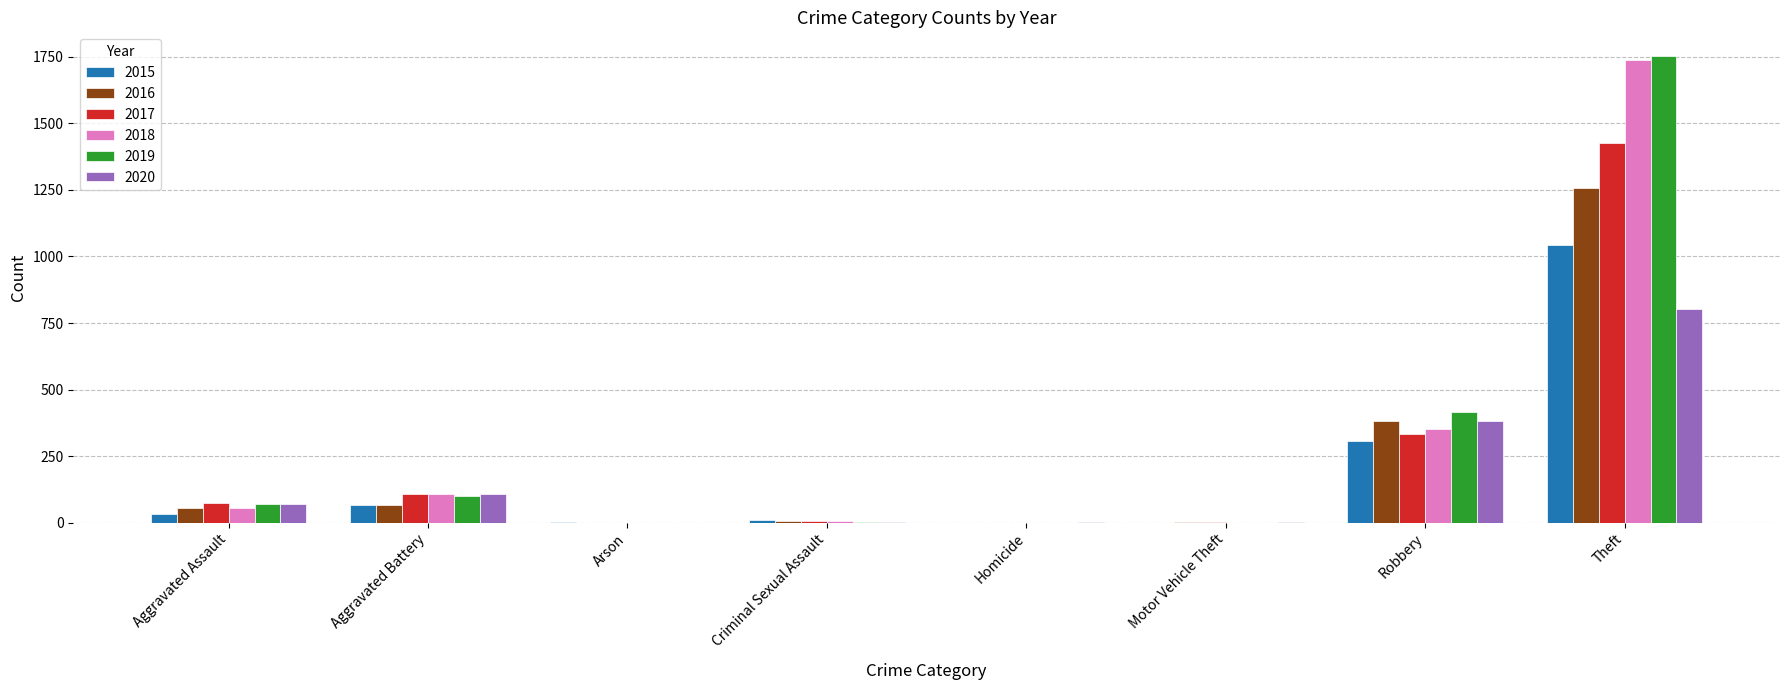

How many series are shown in this chart?

6